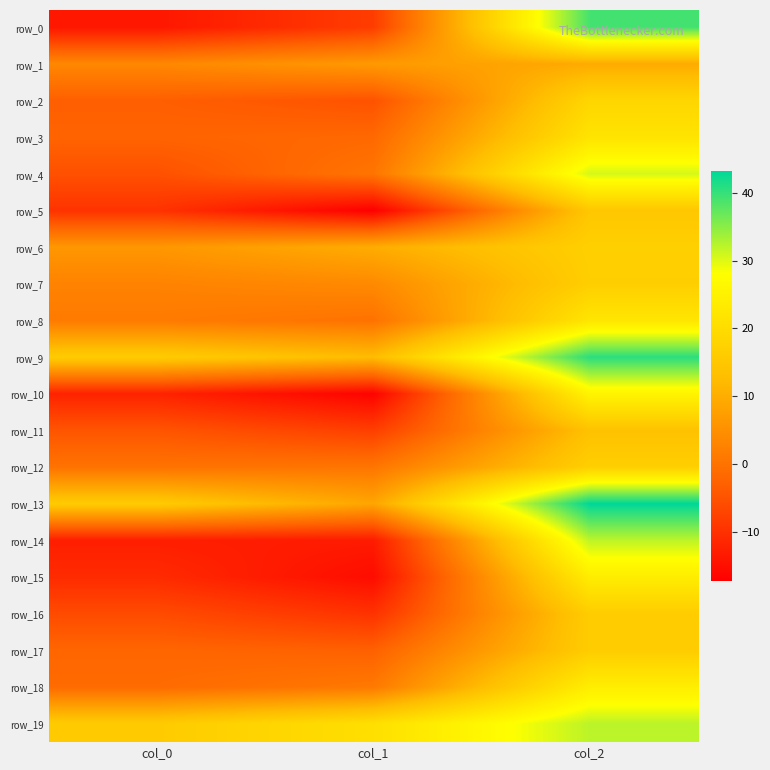

List the series in order of their peak value, highest first.

row_13, row_9, row_0, row_19, row_14, row_4, row_10, row_18, row_15, row_8, row_3, row_2, row_6, row_12, row_7, row_17, row_16, row_5, row_11, row_1